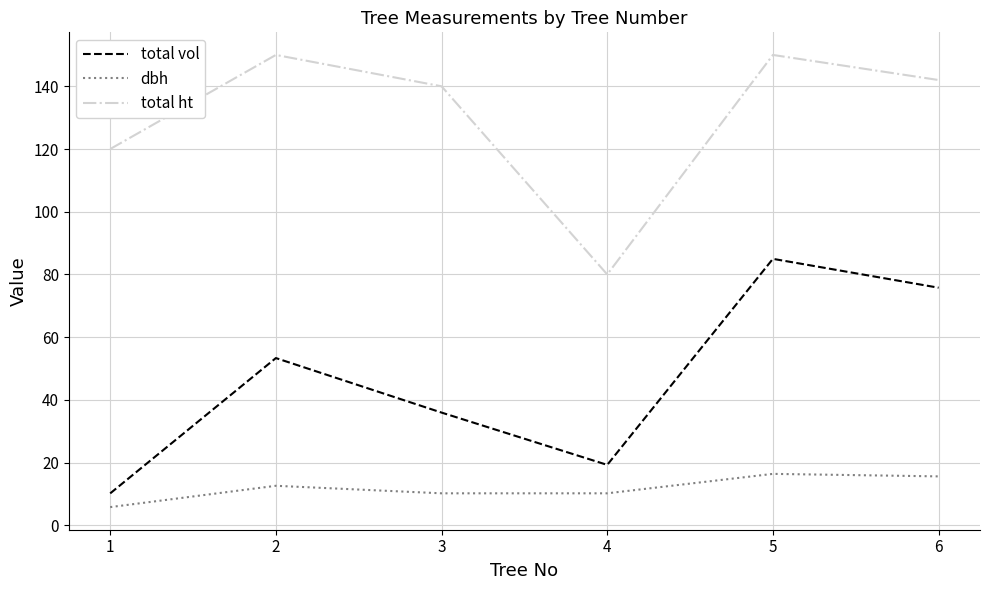

Where is the first local minimum for total ht?

4